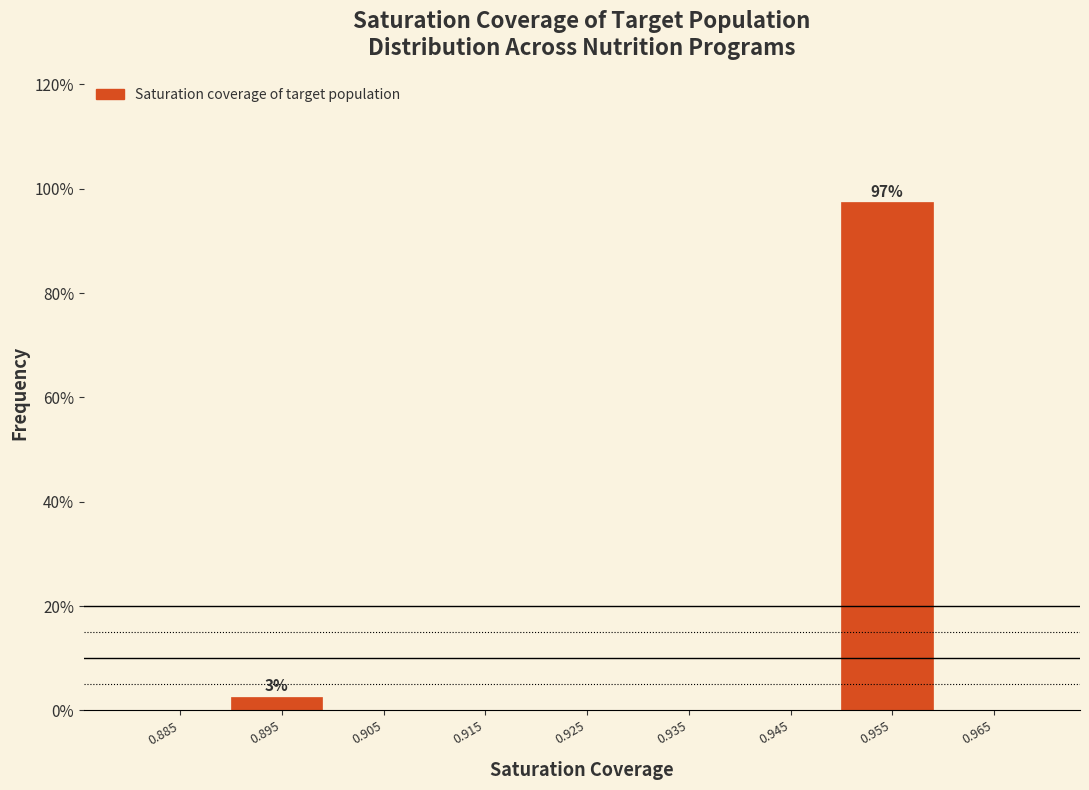

Over which range of the x-axis is the bar tallest?

0.95 to 0.96